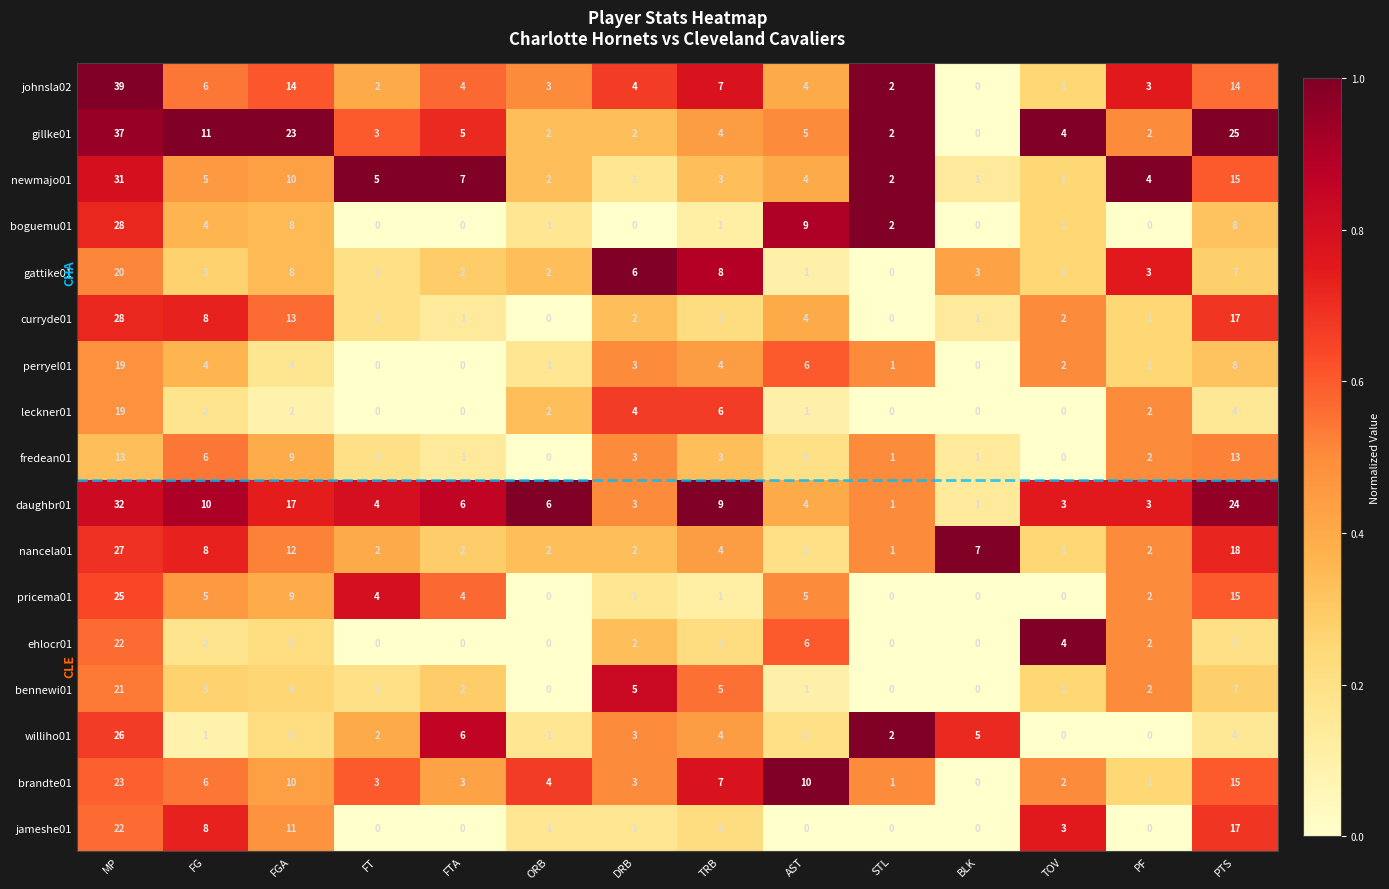

At which category does the chart reach its peak across all series?

MP